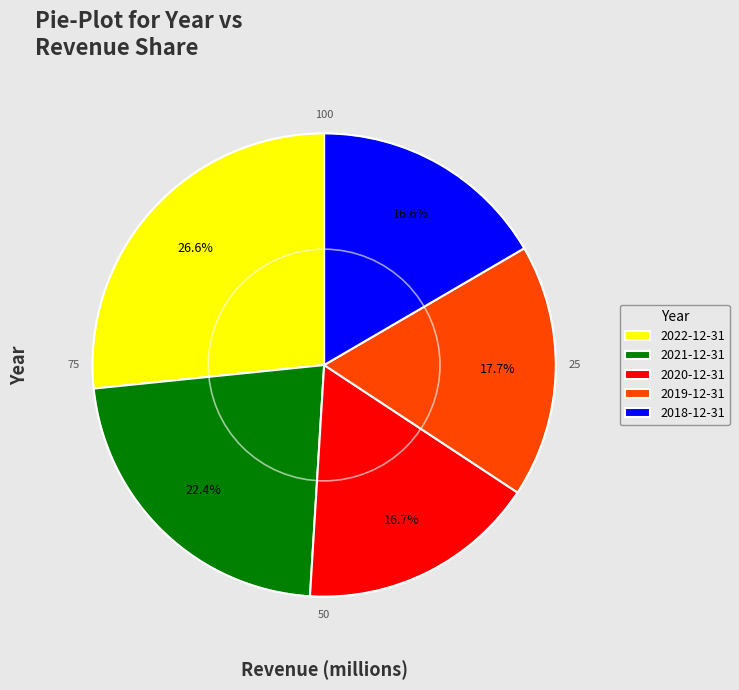

What is the largest slice in the pie chart?

2022-12-31